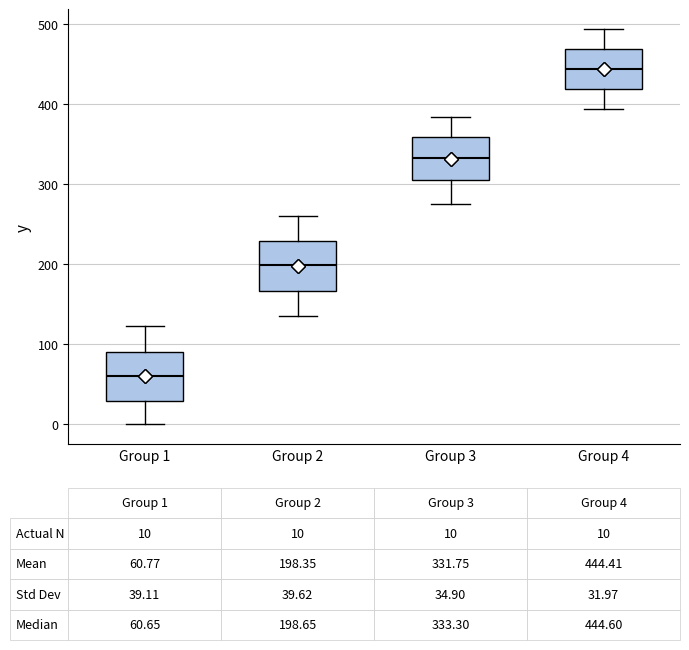

Which box's median line is the highest?

Group 4